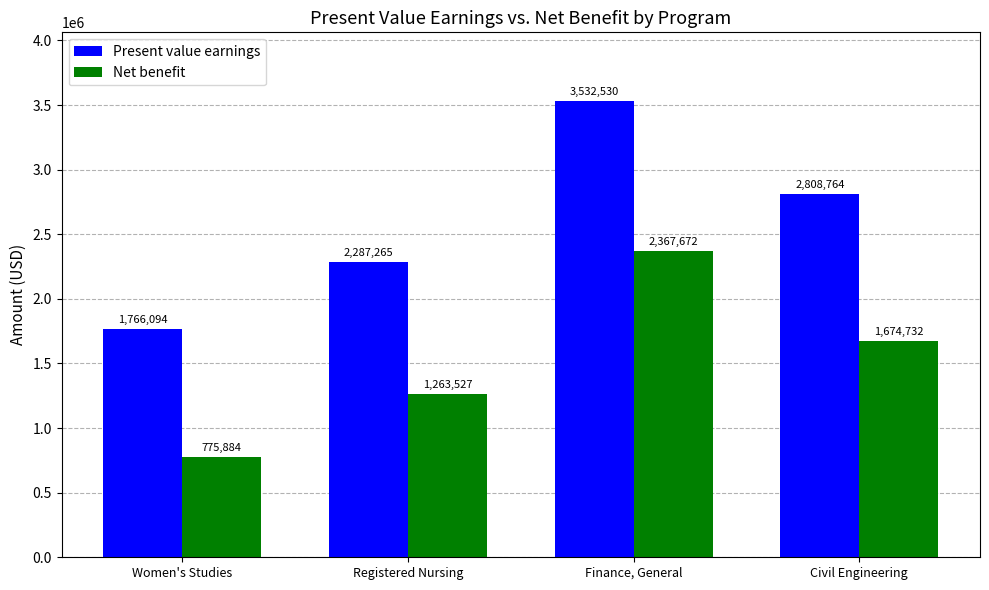

The value of Net benefit at Finance, General is 2367672. True or false?

True